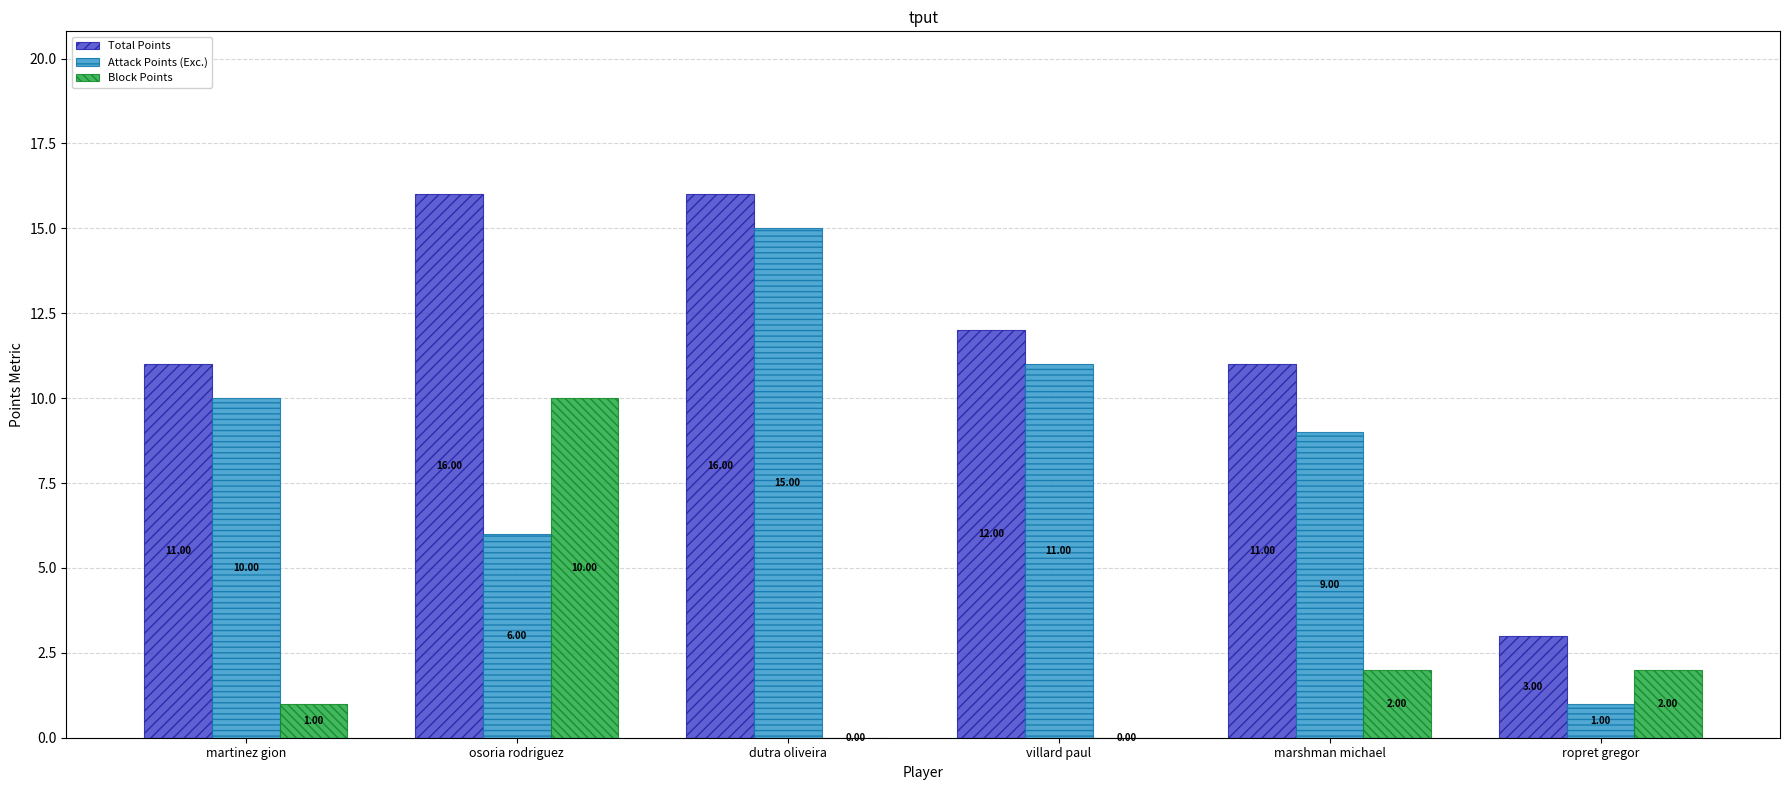

Between osoria rodriguez and villard paul, which series saw the biggest shift?

Block Points